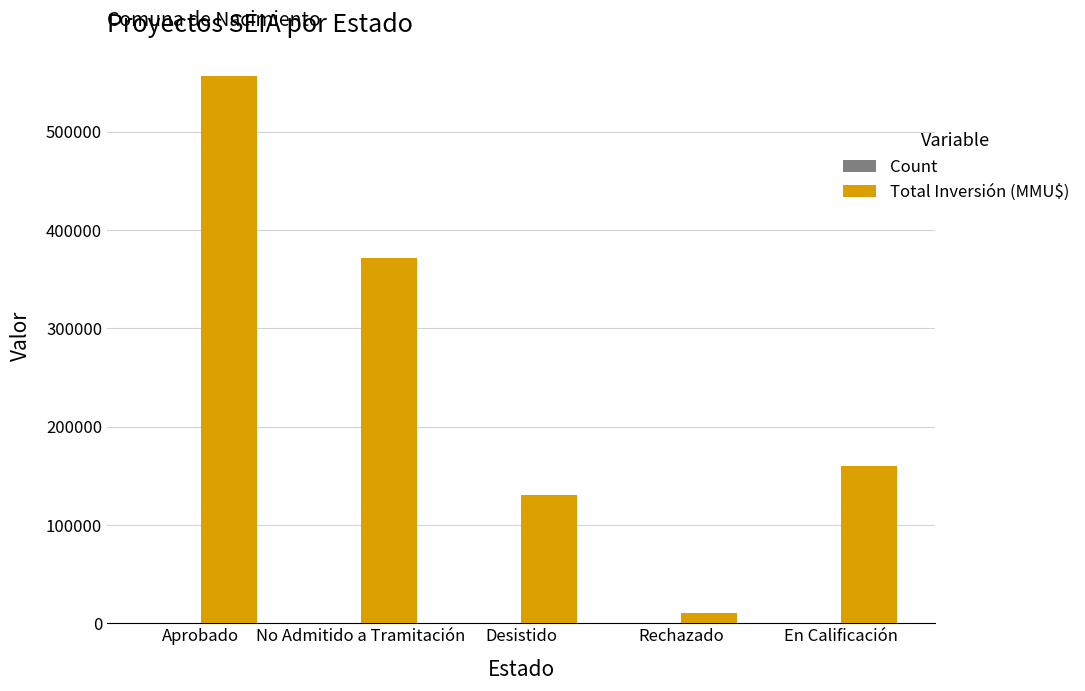

What is the sum of all Total Inversión (MMU$) values?

1228731